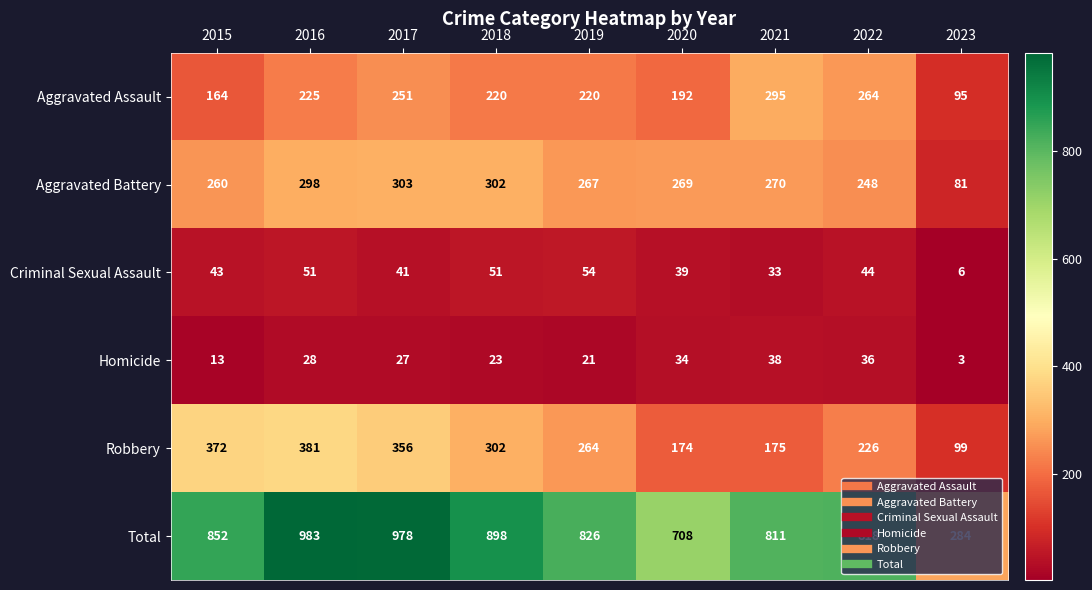

Which series has the largest total across all categories?

Total